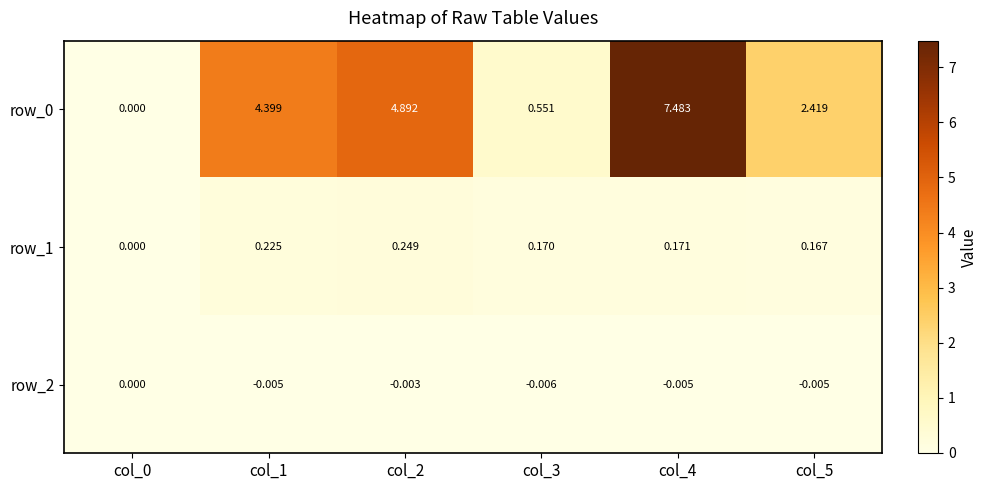

Is the value of row_2 at col_2 greater than the value of row_1 at col_5?

No